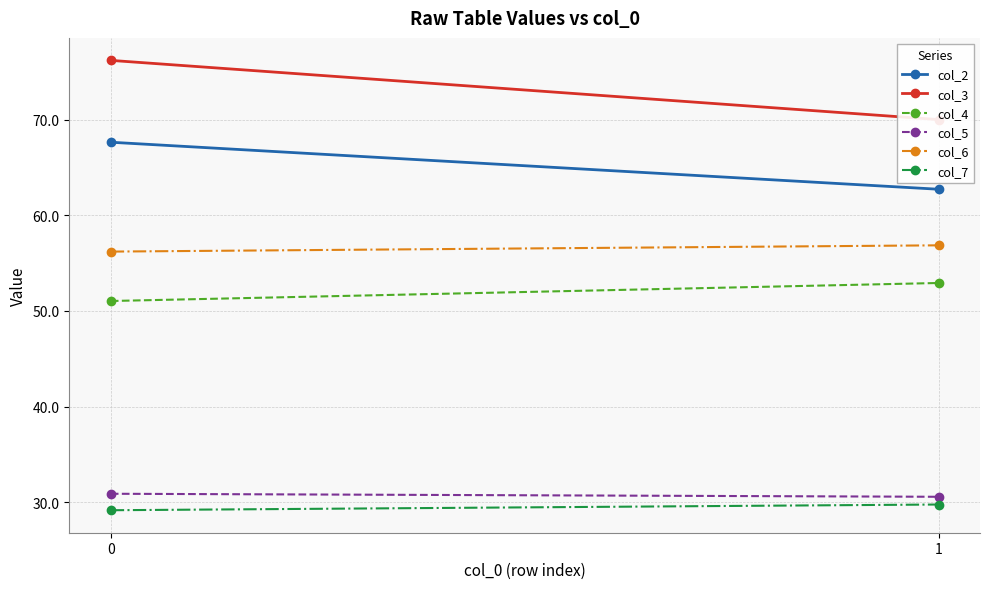

What is the difference between the col_4 values at 1 and 0?

1.9